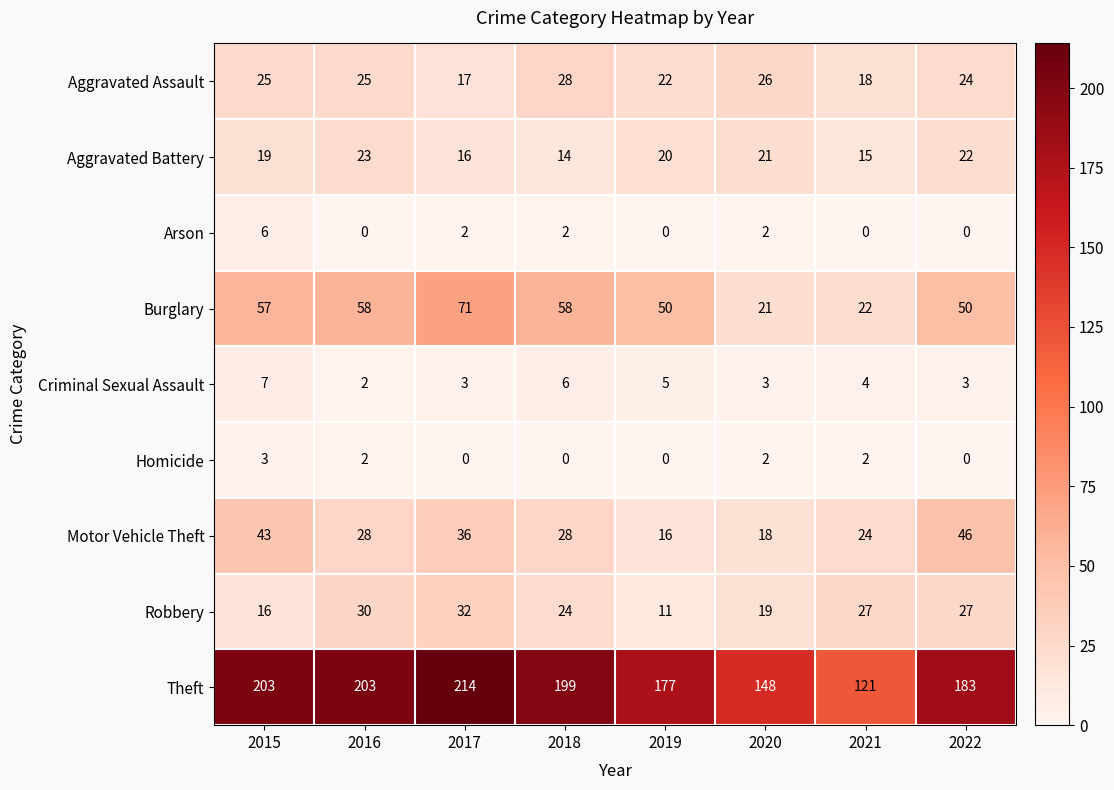

Which series has the largest range (max minus min)?

Theft